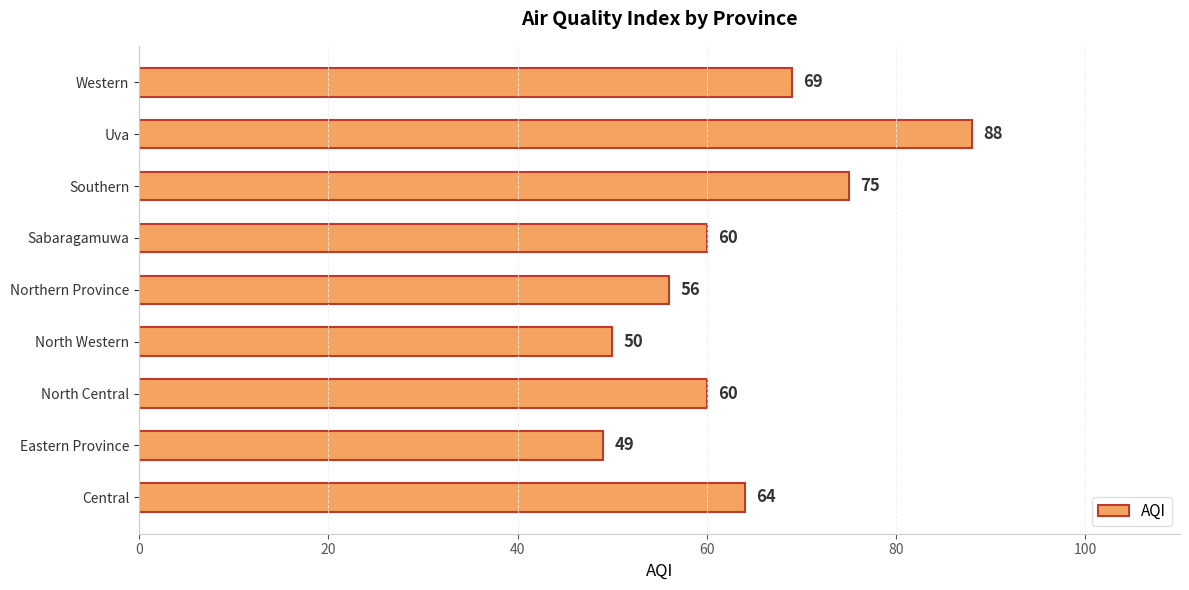

At which label is the value closest to 68?

Western